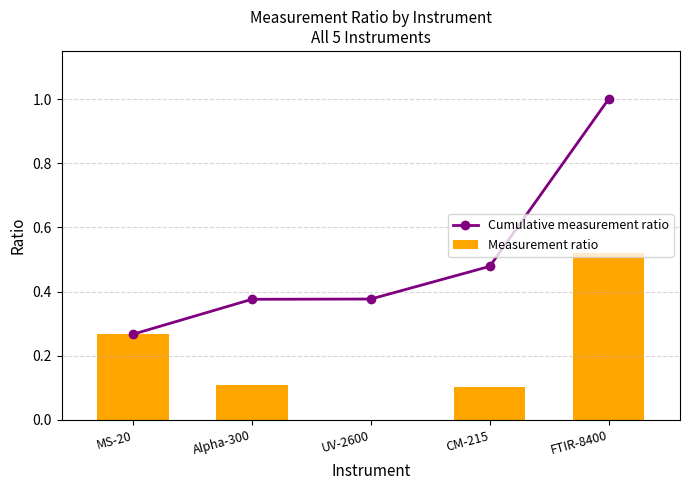

Which series has the largest total across all categories?

Cumulative measurement ratio